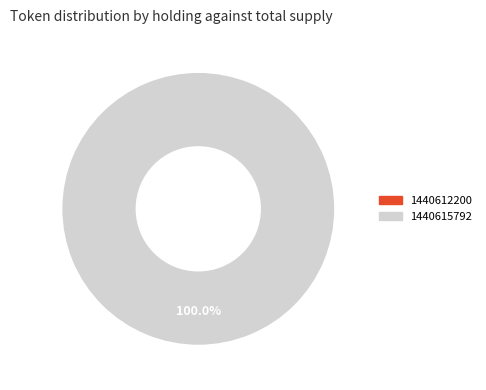

Does 1440615792 represent more than half of the total?

Yes